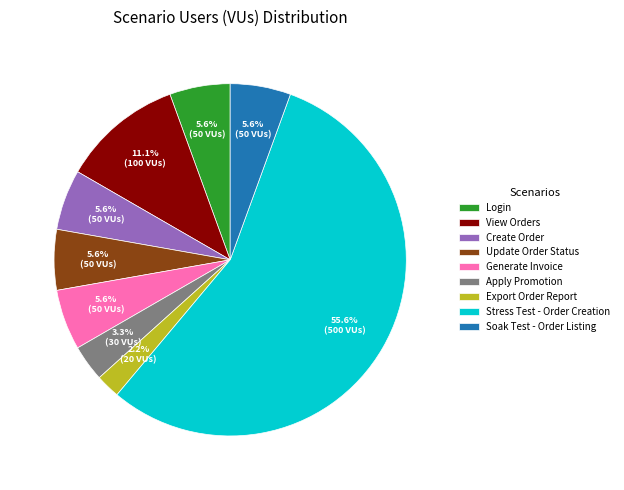

What percentage do Soak Test - Order Listing and View Orders together represent?

16.7%